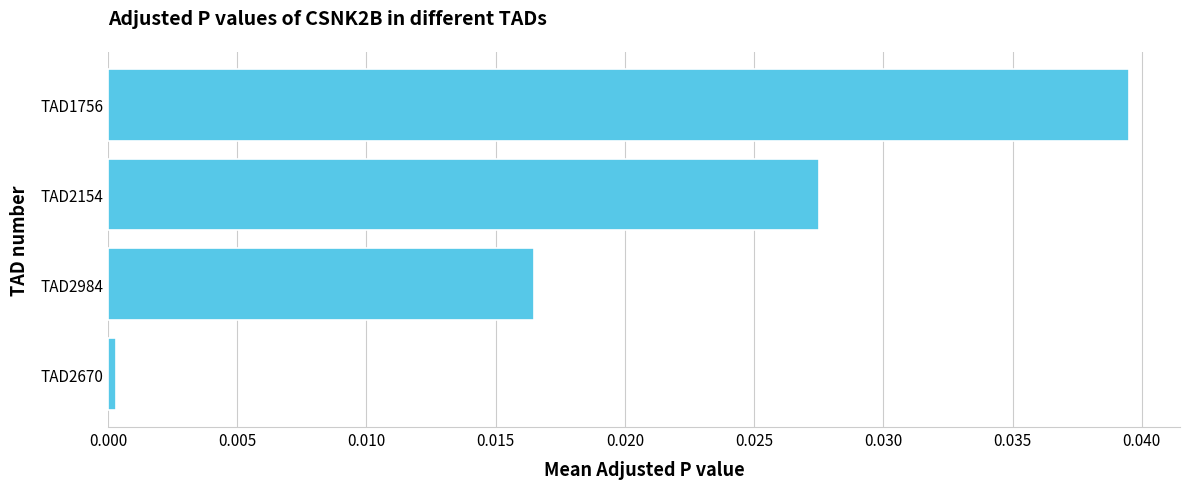

The chart shows a value of 0.0 at TAD2154. True or false?

True